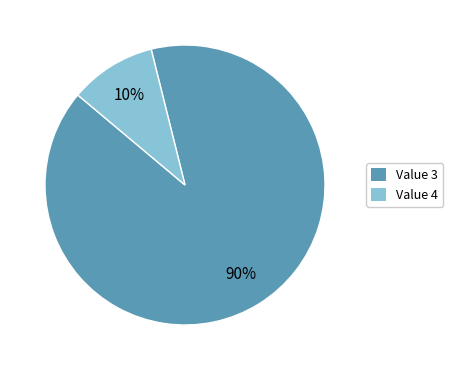

What is the ratio of the value at Value 3 to the value at Value 4?

9.0